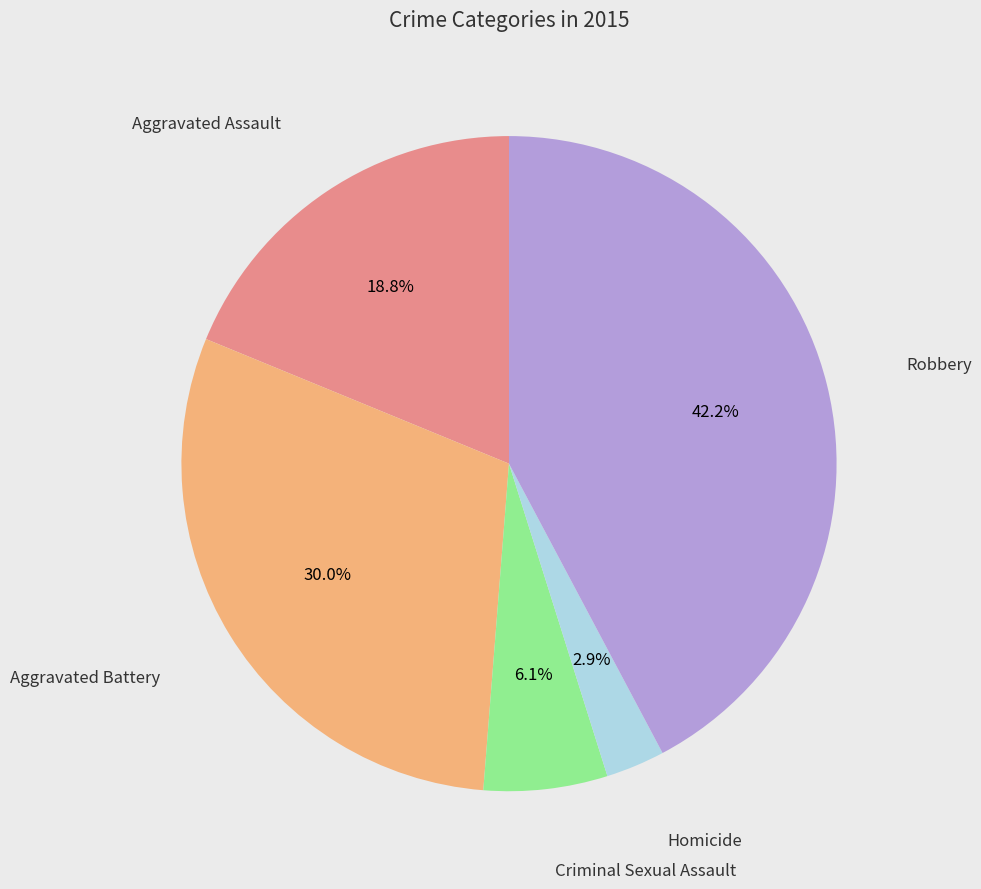

Is there a majority slice in this chart?

No